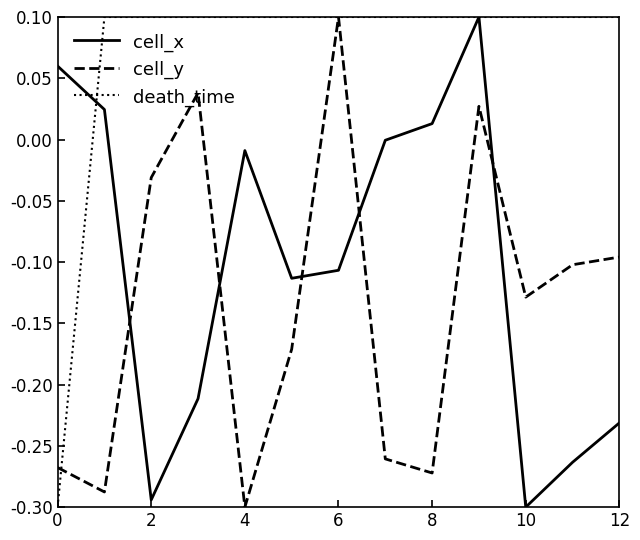

List the series in order of their overall mean, lowest first.

cell_y, cell_x, death_time